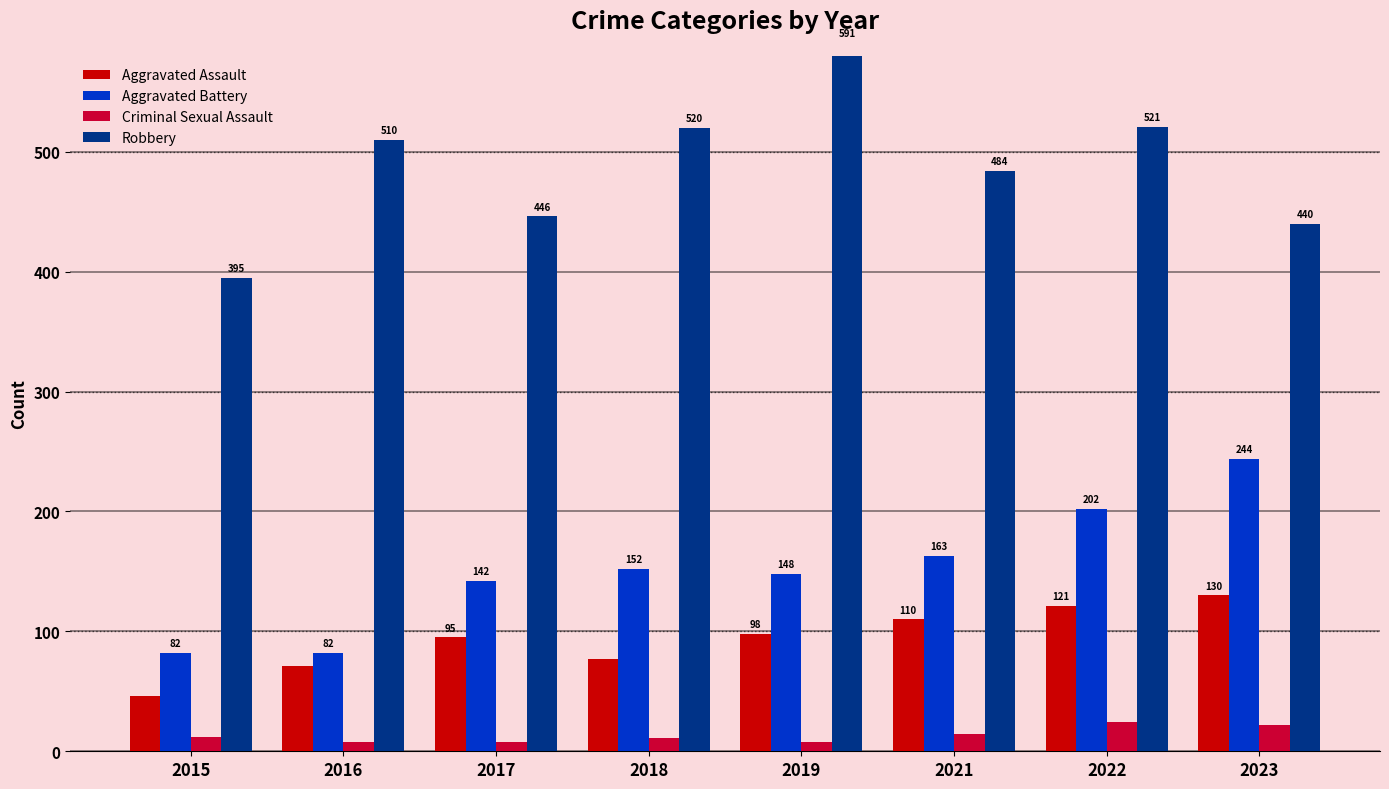

Rank the categories by Robbery value from highest to lowest.

2019, 2022, 2018, 2016, 2021, 2017, 2023, 2015